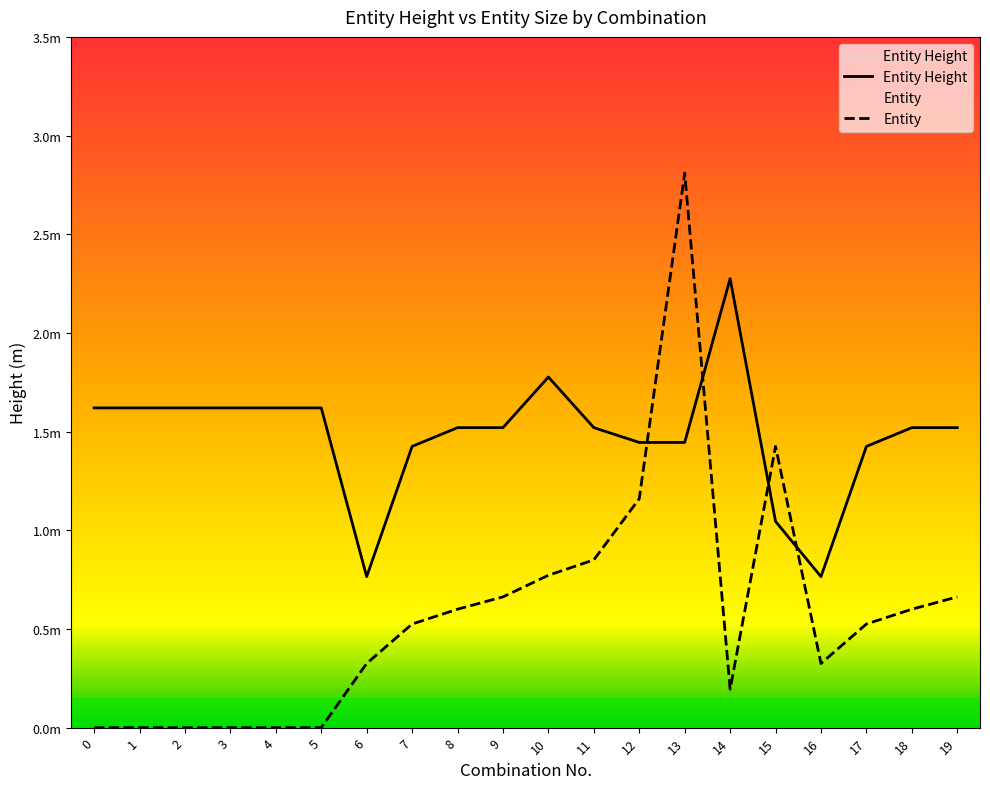

After their last crossing, which series has the higher values: Entity or Entity Height?

Entity Height